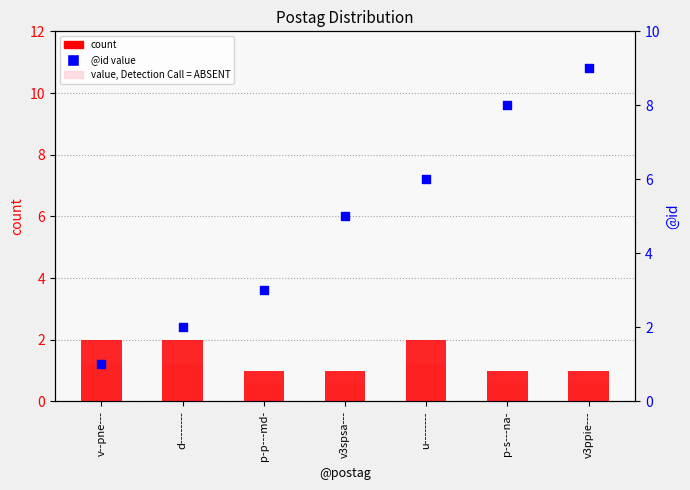

Which series has the largest total across all categories?

@id value